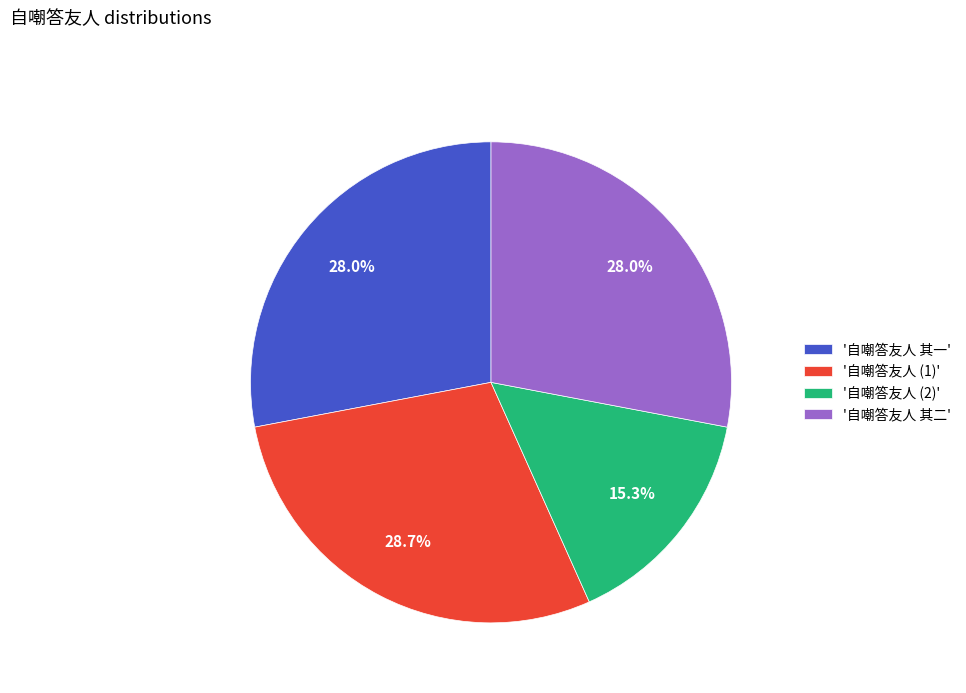

Approximately how many times larger is the value at '自嘲答友人 其二' compared to '自嘲答友人 其一'?

1.0